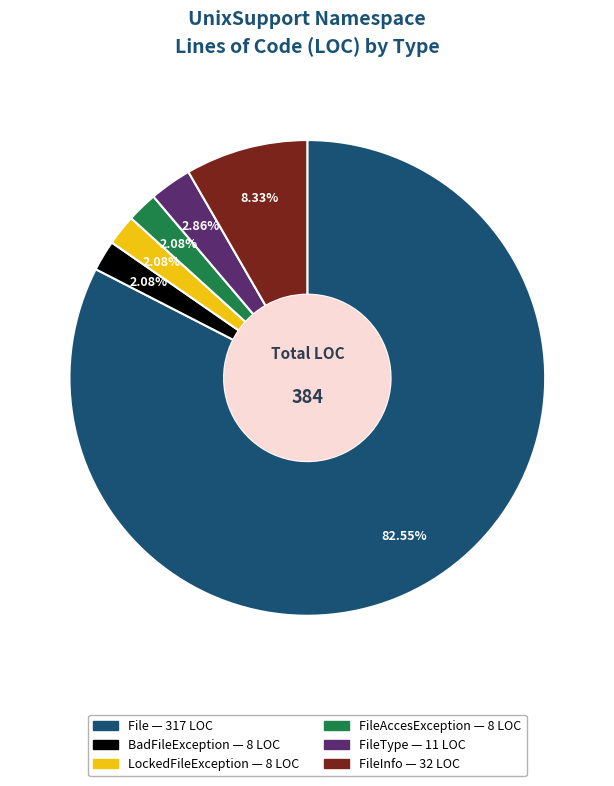

Is there a majority slice in this chart?

Yes